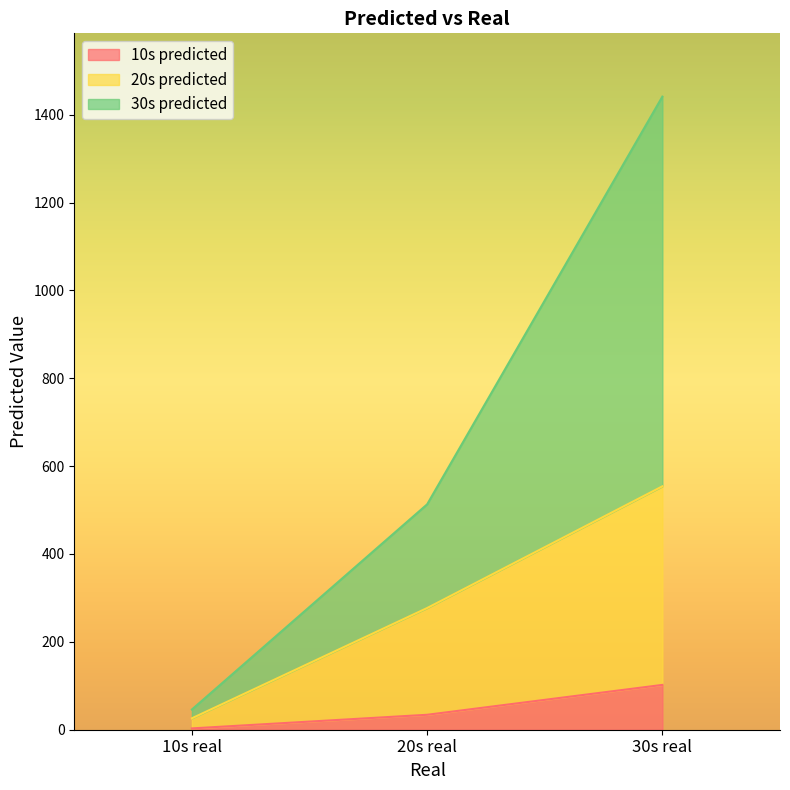

Reading right to left, transcribe all the data shown in this chart.

10s predicted: 102	34	3
20s predicted: 554	277	26
30s predicted: 1441	513	46